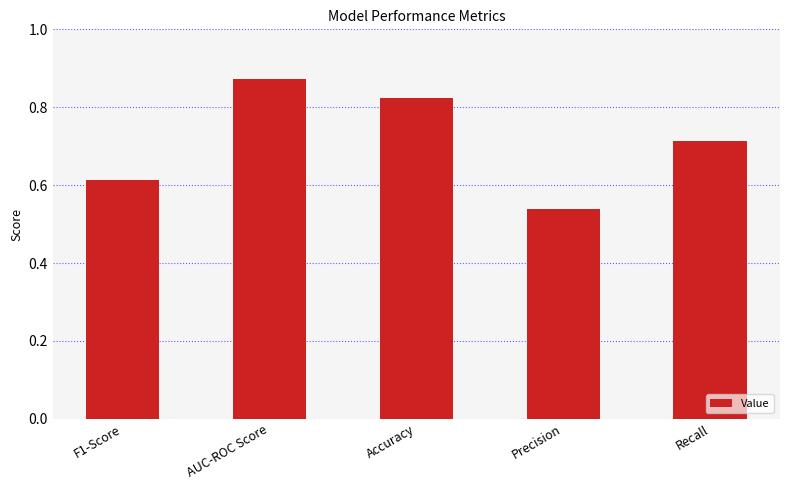

What is the change in value from AUC-ROC Score to Precision?

-0.3